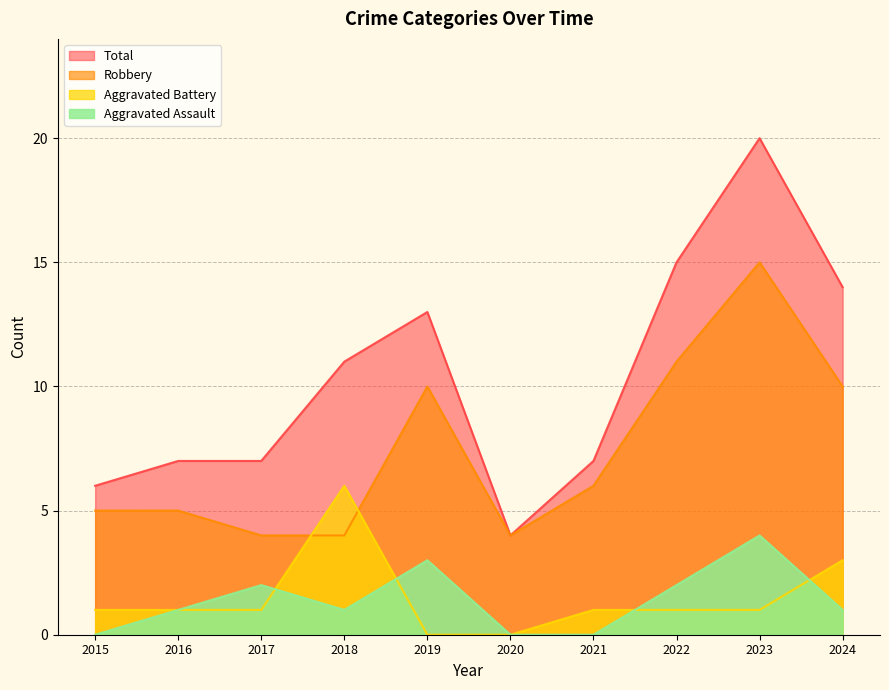

Which has a higher value, 2019 or 2021?

2019